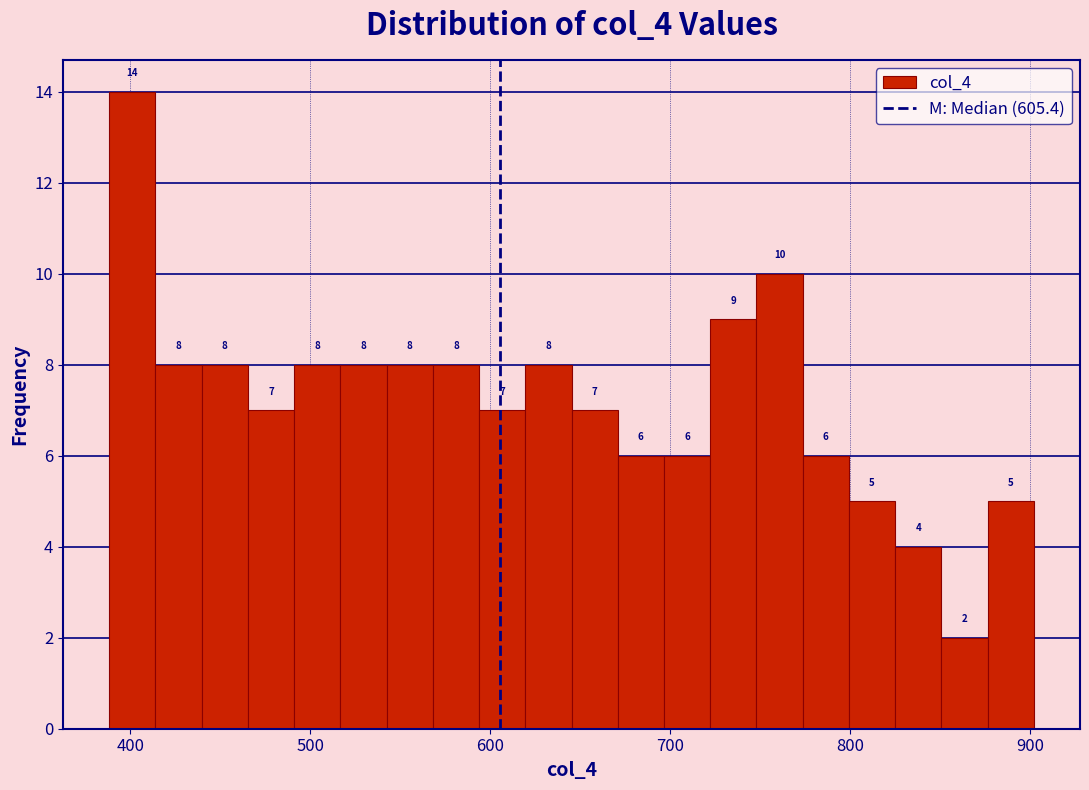

Around what value on the x-axis is the tallest bar? Give the approximate position of its centre, as read against the axis.

400